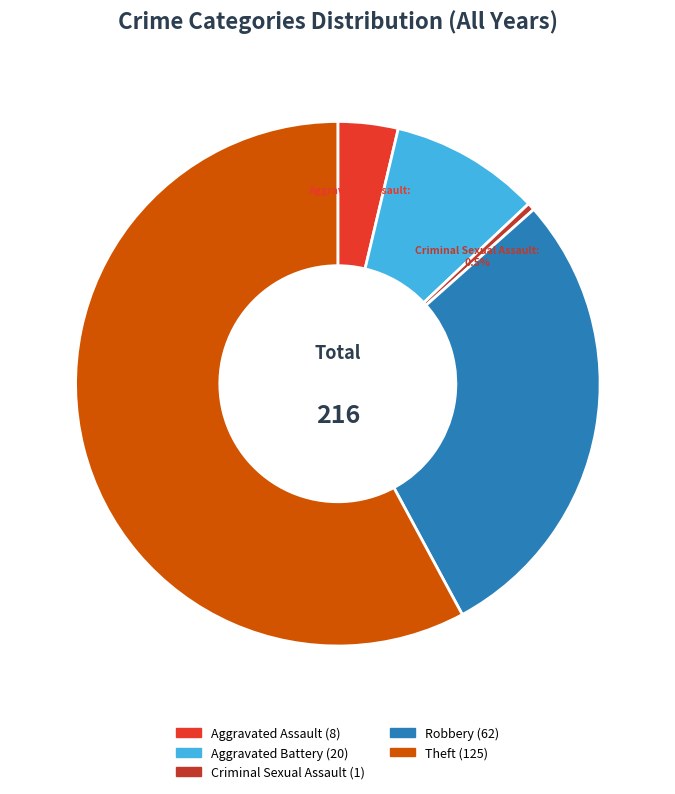

What is the total percentage of Aggravated Assault and Criminal Sexual Assault?

4.2%